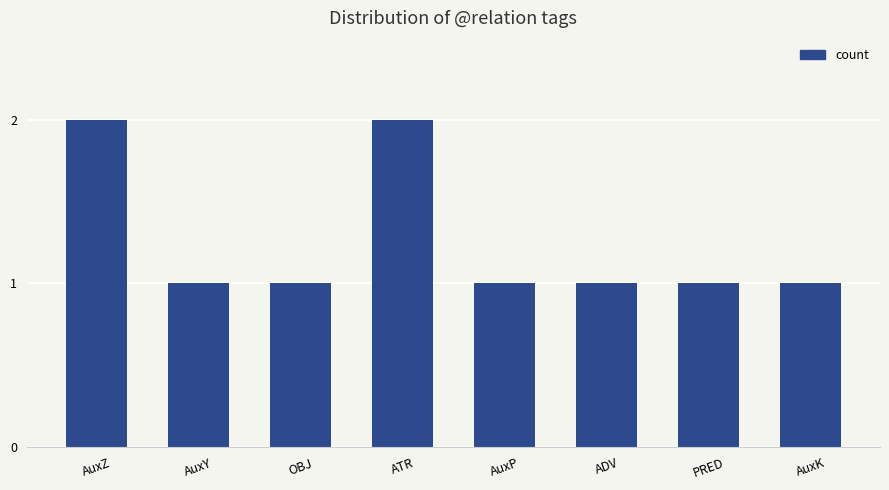

What is the label of the 4th bar from the left?

ATR